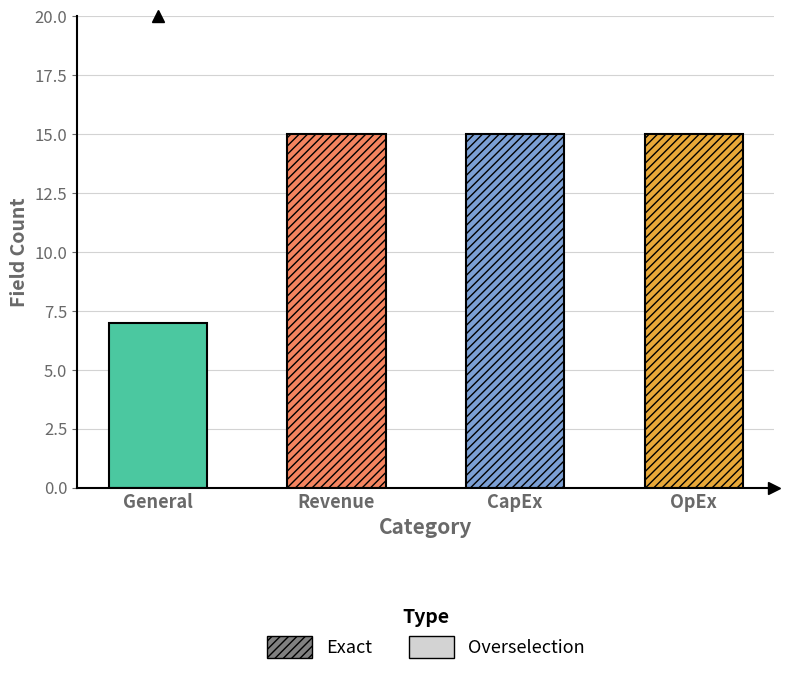

Which has a higher value, Revenue or CapEx?

Revenue